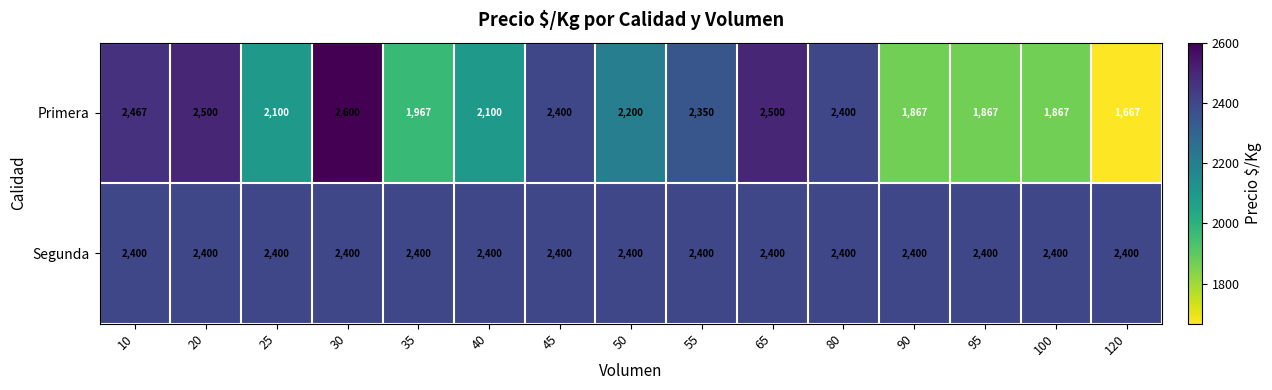

Which category has the highest value across all series?

30